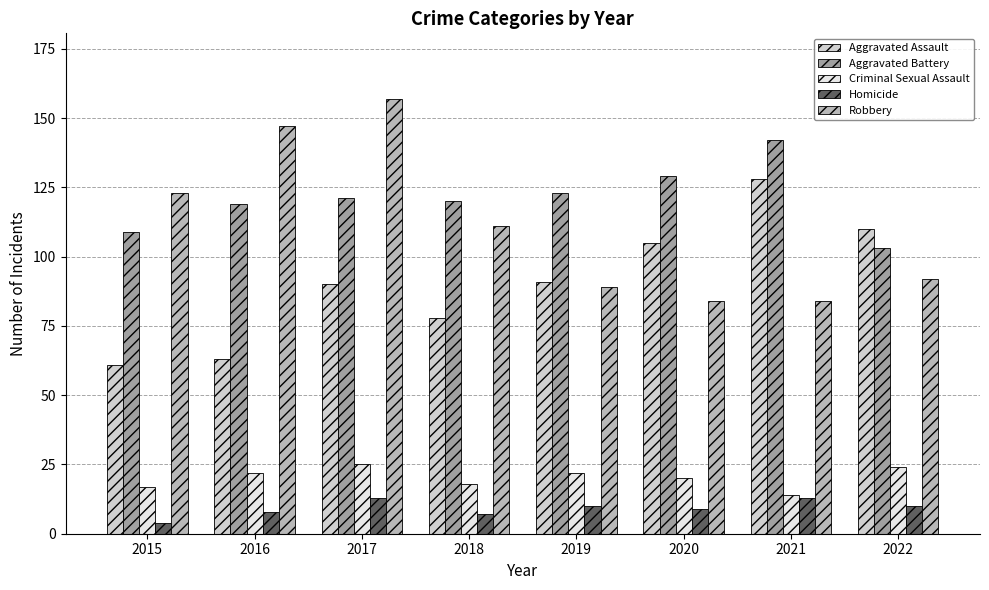

What is the value of the Aggravated Battery bar at the 3rd from the left?

121